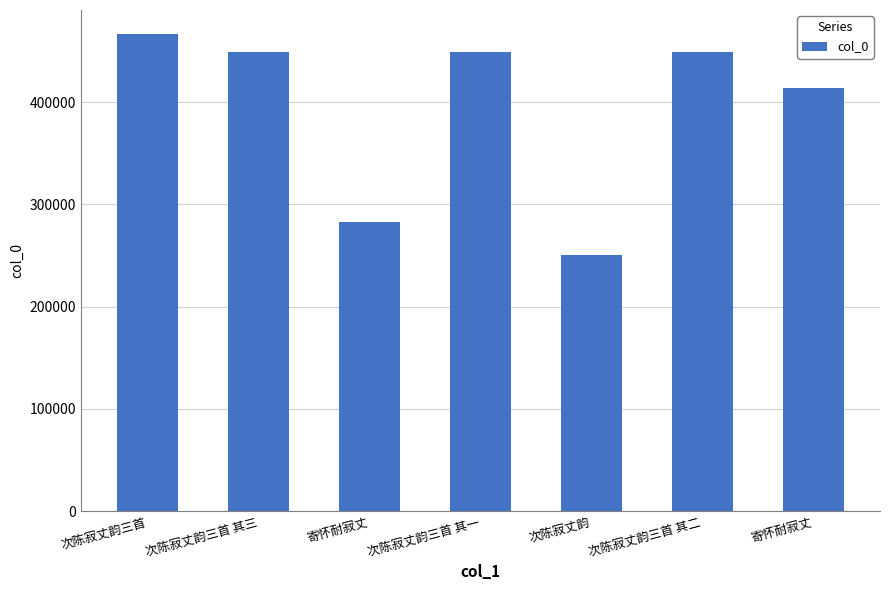

Between 寄怀耐寂丈 and 次陈寂丈韵三首, which is larger?

次陈寂丈韵三首